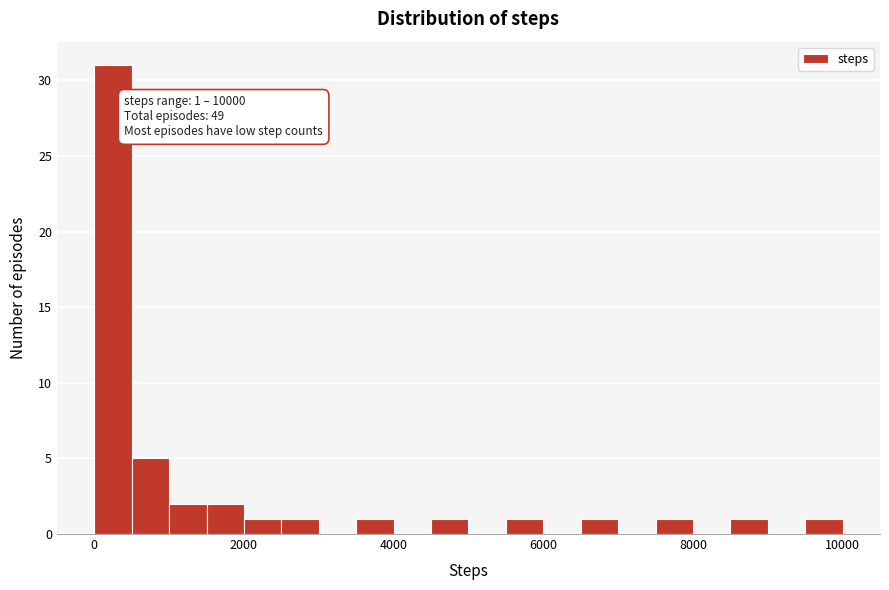

Around what value on the x-axis is the tallest bar? Give the approximate position of its centre, as read against the axis.

200